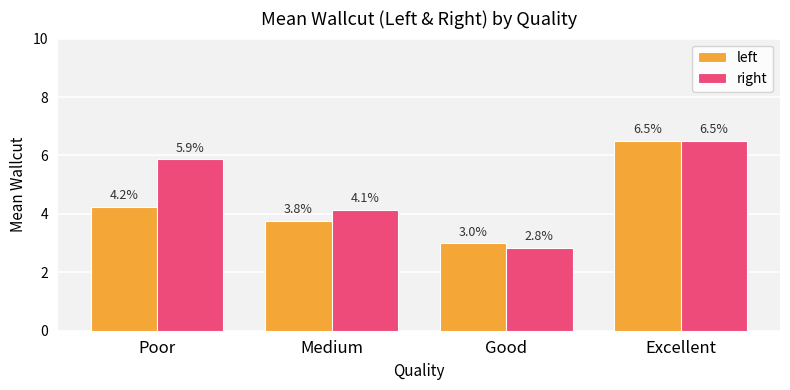

Which category has the lowest value across all series?

Good